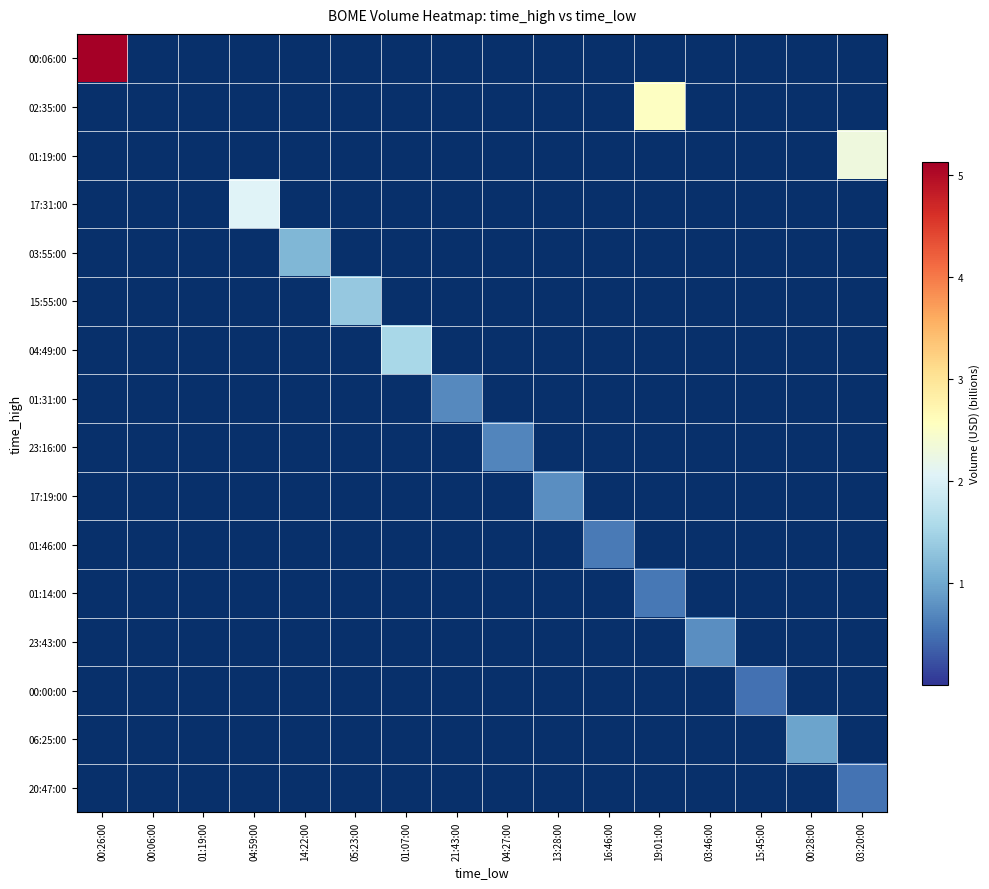

List the series in order of their peak value, highest first.

00:06:00, 02:35:00, 01:19:00, 17:31:00, 04:49:00, 15:55:00, 03:55:00, 06:25:00, 17:19:00, 23:43:00, 01:31:00, 23:16:00, 01:46:00, 01:14:00, 20:47:00, 00:00:00